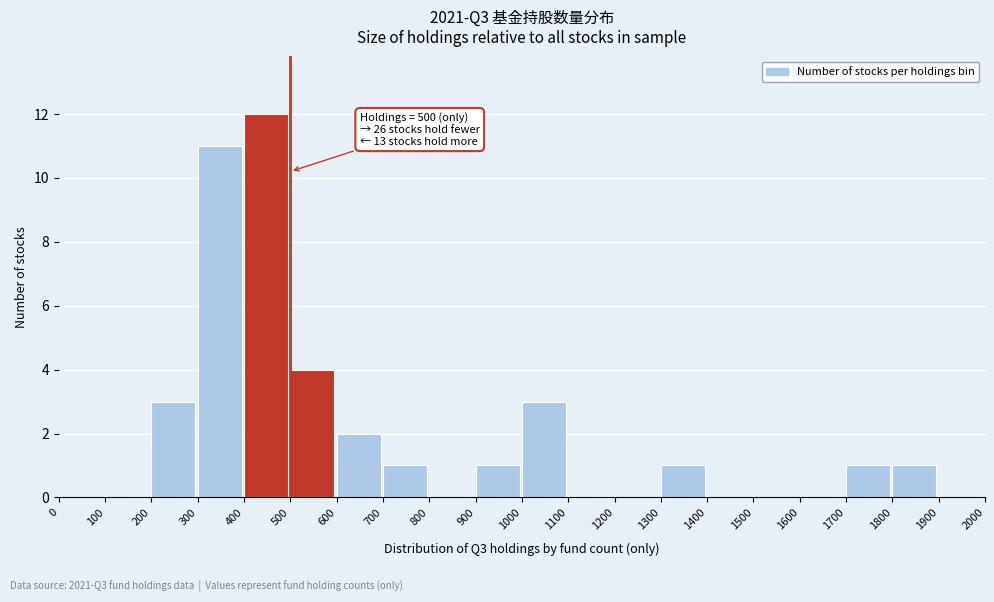

Over which range of the x-axis is the bar tallest?

400 to 500